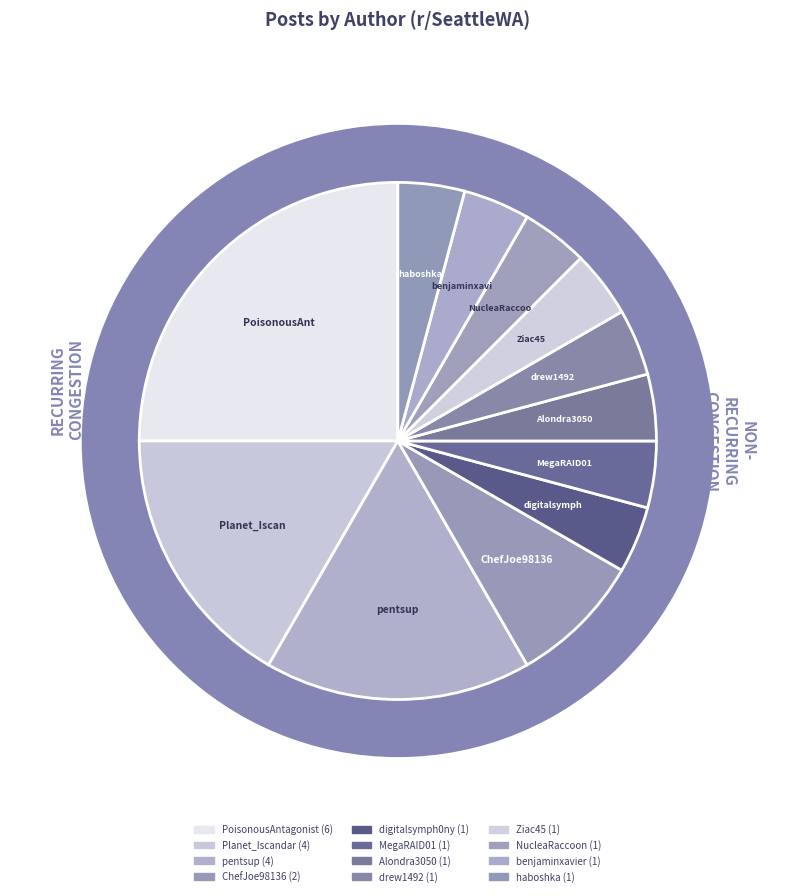

How many segments does this pie chart have?

12